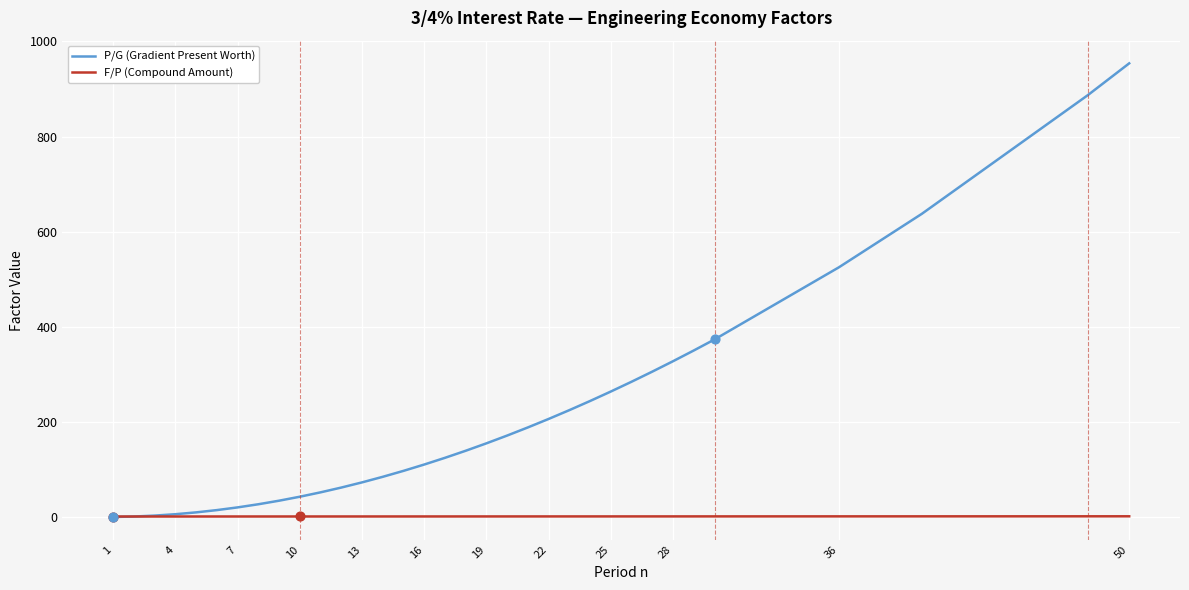

List the series in order of their peak value, highest first.

P/G (Gradient Present Worth), F/P (Compound Amount)